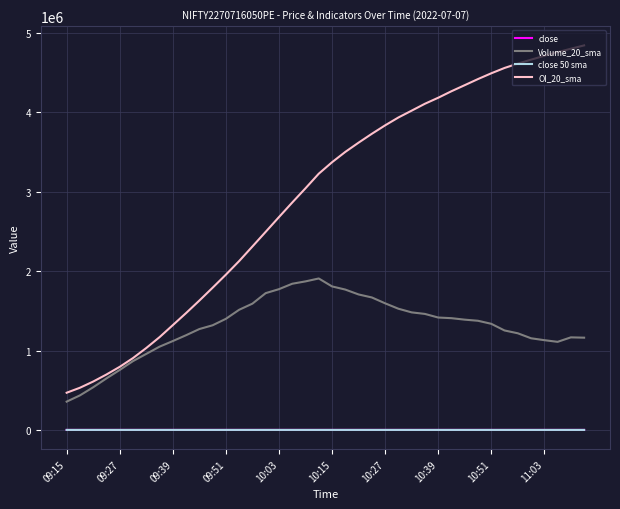

Which series has the widest spread of values?

OI_20_sma